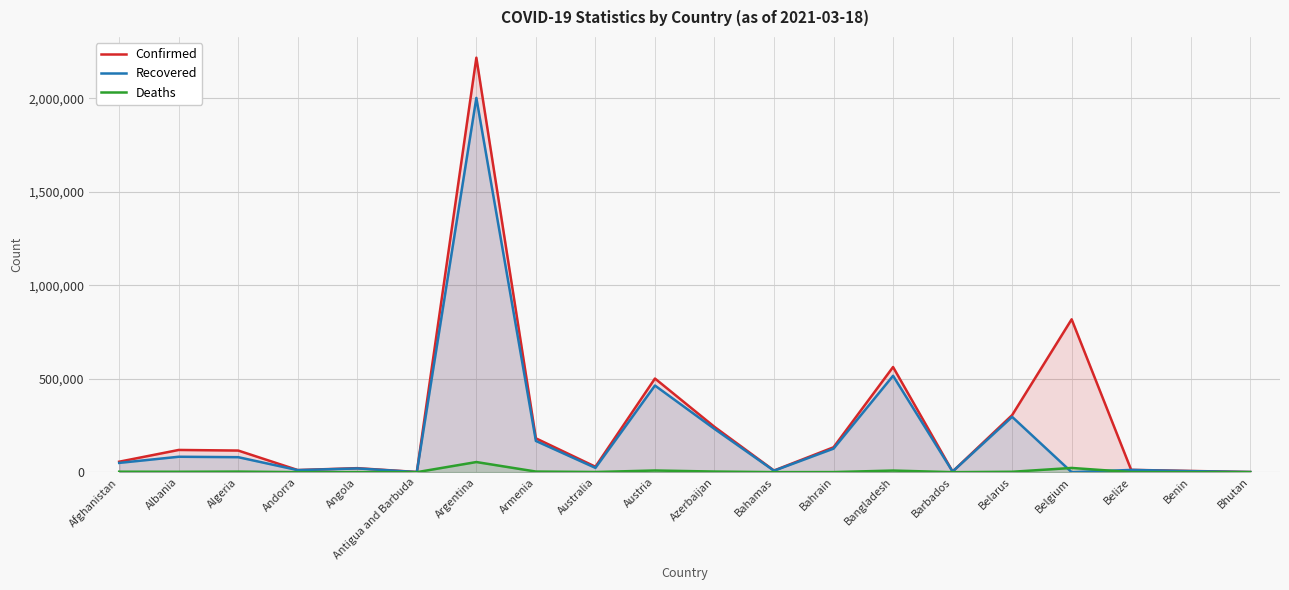

The value of Recovered at Algeria is 80219. True or false?

True